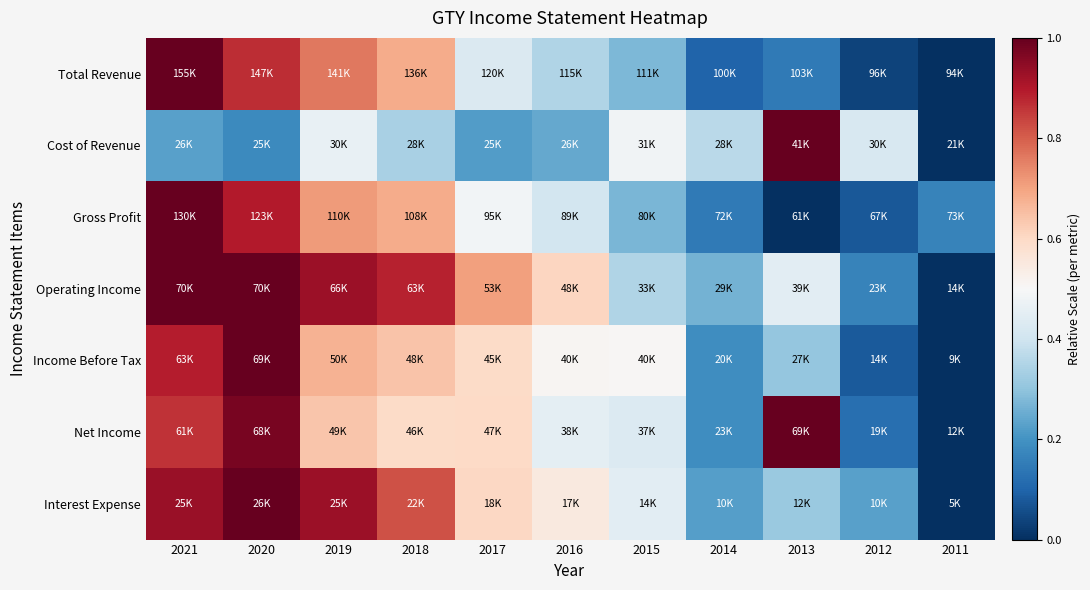

Reading left to right, list all the values displayed in this chart.

Total Revenue: 2021=1.0	2020=0.9	2019=0.8	2018=0.7	2017=0.4	2016=0.4	2015=0.3	2014=0.1	2013=0.1	2012=0.0	2011=0.0
Cost of Revenue: 2021=0.2	2020=0.2	2019=0.5	2018=0.3	2017=0.2	2016=0.2	2015=0.5	2014=0.4	2013=1.0	2012=0.4	2011=0.0
Gross Profit: 2021=1.0	2020=0.9	2019=0.7	2018=0.7	2017=0.5	2016=0.4	2015=0.3	2014=0.1	2013=0.0	2012=0.1	2011=0.2
Operating Income: 2021=1.0	2020=1.0	2019=0.9	2018=0.9	2017=0.7	2016=0.6	2015=0.3	2014=0.3	2013=0.4	2012=0.2	2011=0.0
Income Before Tax: 2021=0.9	2020=1.0	2019=0.7	2018=0.6	2017=0.6	2016=0.5	2015=0.5	2014=0.2	2013=0.3	2012=0.1	2011=0.0
Net Income: 2021=0.9	2020=1.0	2019=0.6	2018=0.6	2017=0.6	2016=0.4	2015=0.4	2014=0.2	2013=1.0	2012=0.1	2011=0.0
Interest Expense: 2021=0.9	2020=1.0	2019=0.9	2018=0.8	2017=0.6	2016=0.5	2015=0.4	2014=0.2	2013=0.3	2012=0.2	2011=0.0